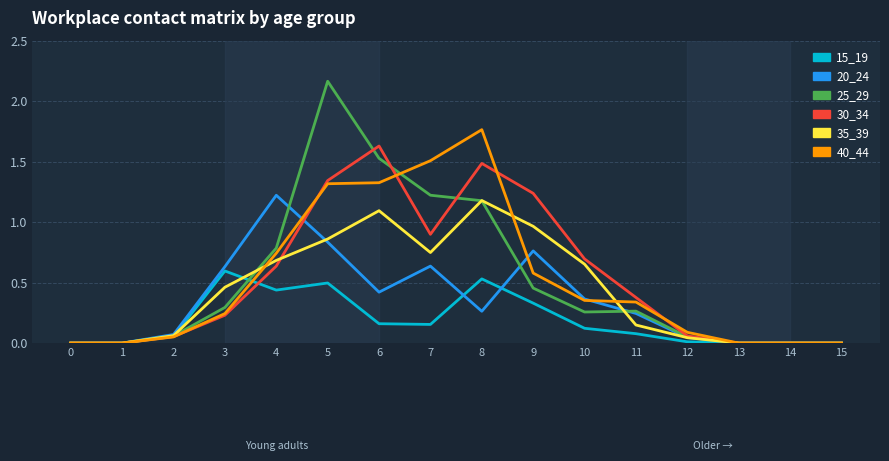

True or false: 15_19 has more than 1 points higher than both neighbors.

True